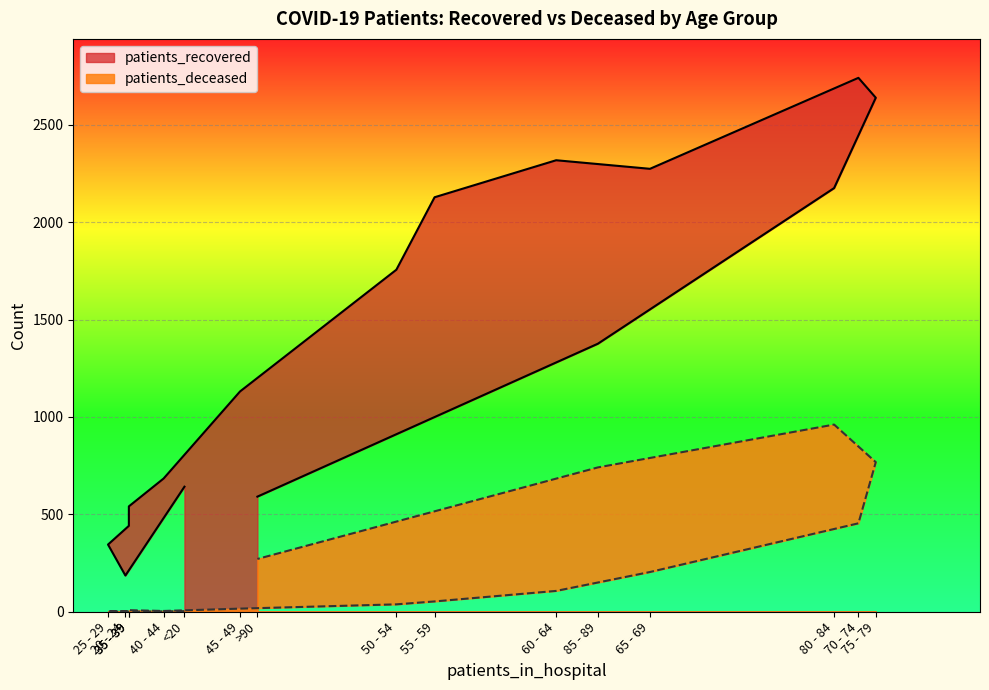

Where is patients_recovered nearest to the value 1463?

85 - 89